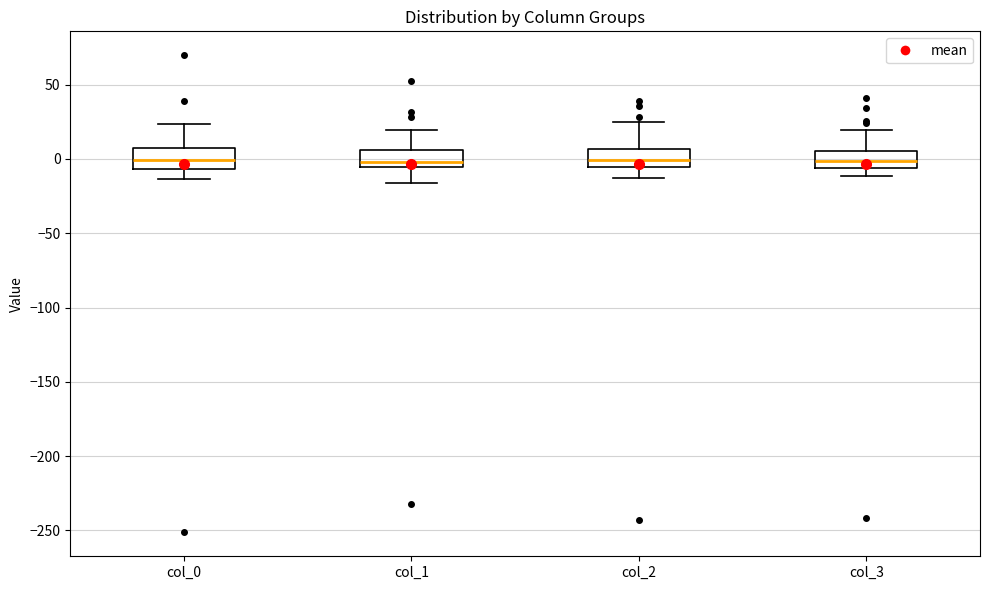

Reading left to right, read every box against the y-axis: the position of its median line, the range the box covers, and the ends of its whiskers. The values are not printed on the chart, so give them approximately, as read against the axis.

col_0: median 0, box -5 to 5, whiskers -15 to 25
col_1: median 0, box -5 to 5, whiskers -15 to 20
col_2: median 0, box -5 to 5, whiskers -15 to 25
col_3: median 0, box -5 to 5, whiskers -10 to 20